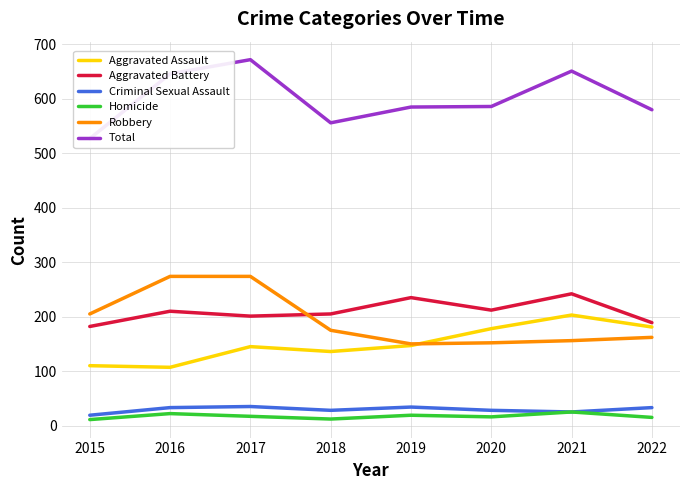

What are all the series names shown in the legend?

Aggravated Assault, Aggravated Battery, Criminal Sexual Assault, Homicide, Robbery, Total